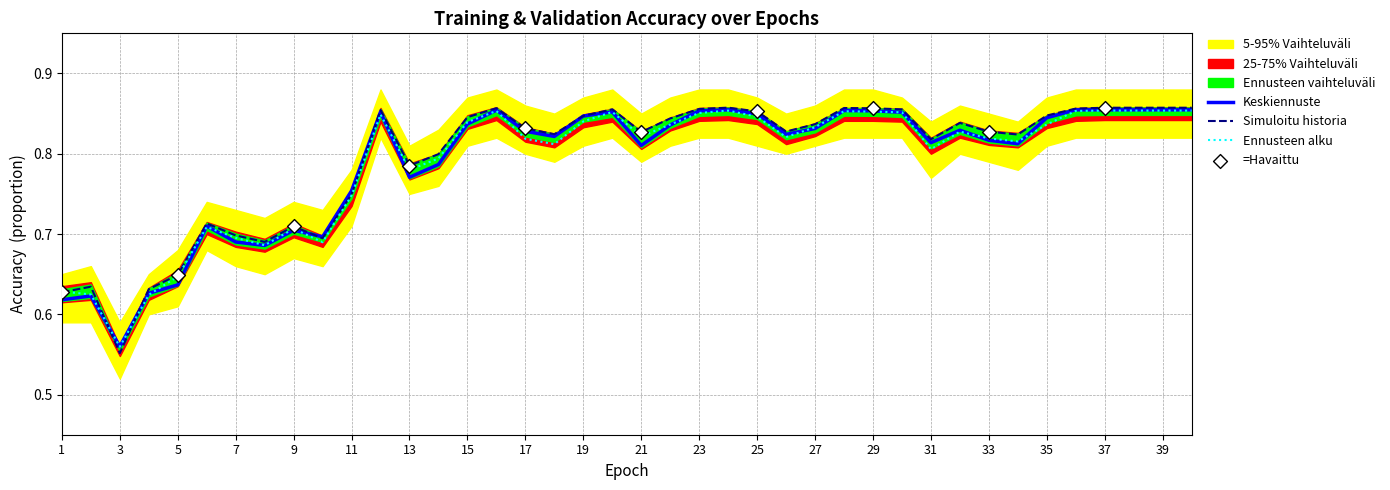

True or false: Simuloitu historia has a value of 1.5 at 29.

False